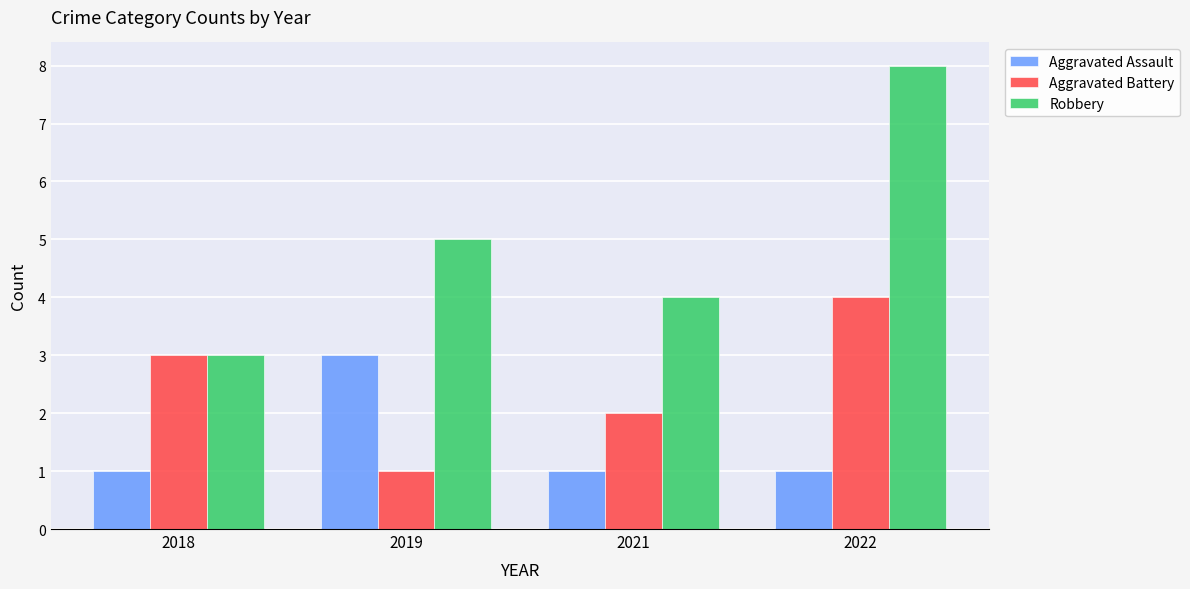

Reading right to left, list all the values displayed in this chart.

Aggravated Assault: 1	1	3	1
Aggravated Battery: 4	2	1	3
Robbery: 8	4	5	3